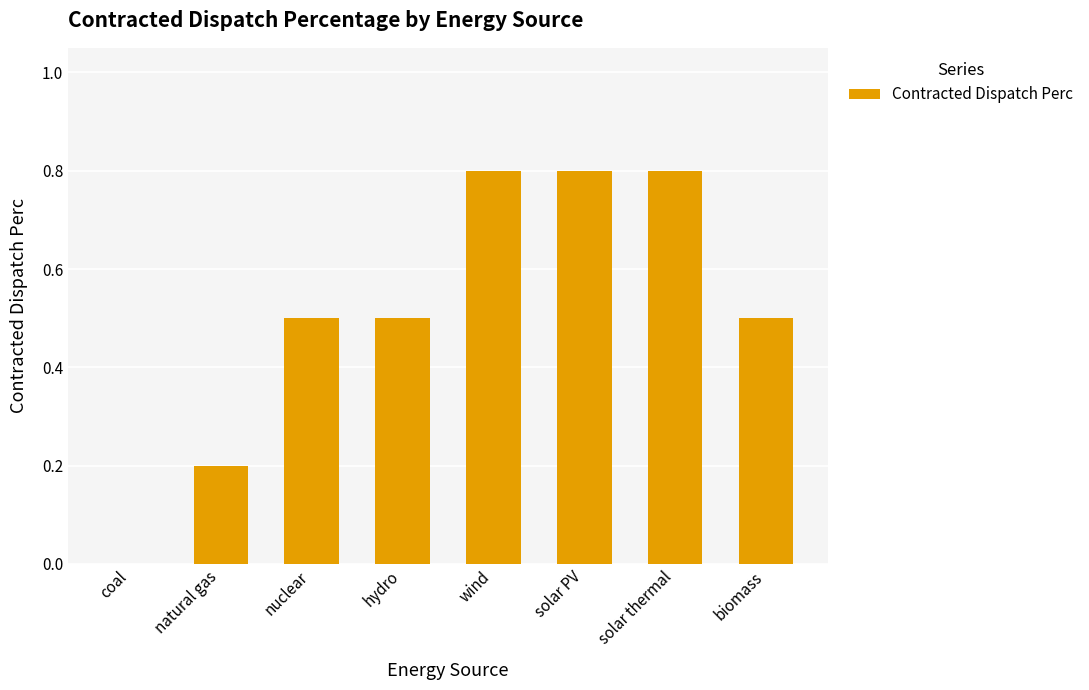

What is the maximum value shown in the chart?

0.8